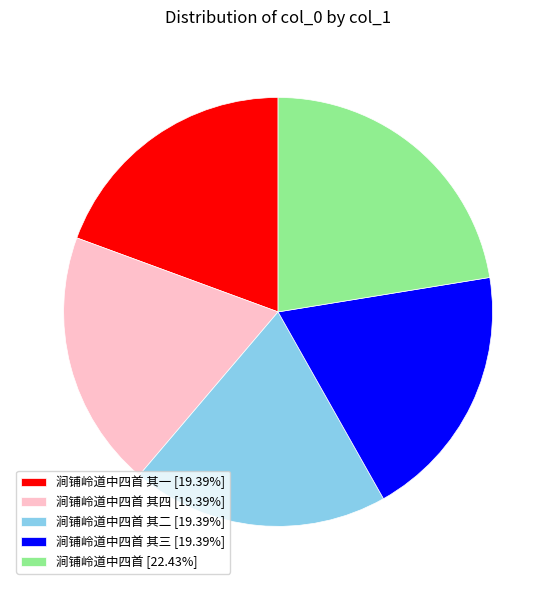

Do 涧铺岭道中四首 [22.43%] and 涧铺岭道中四首 其三 [19.39%] together represent more than half of the pie?

No